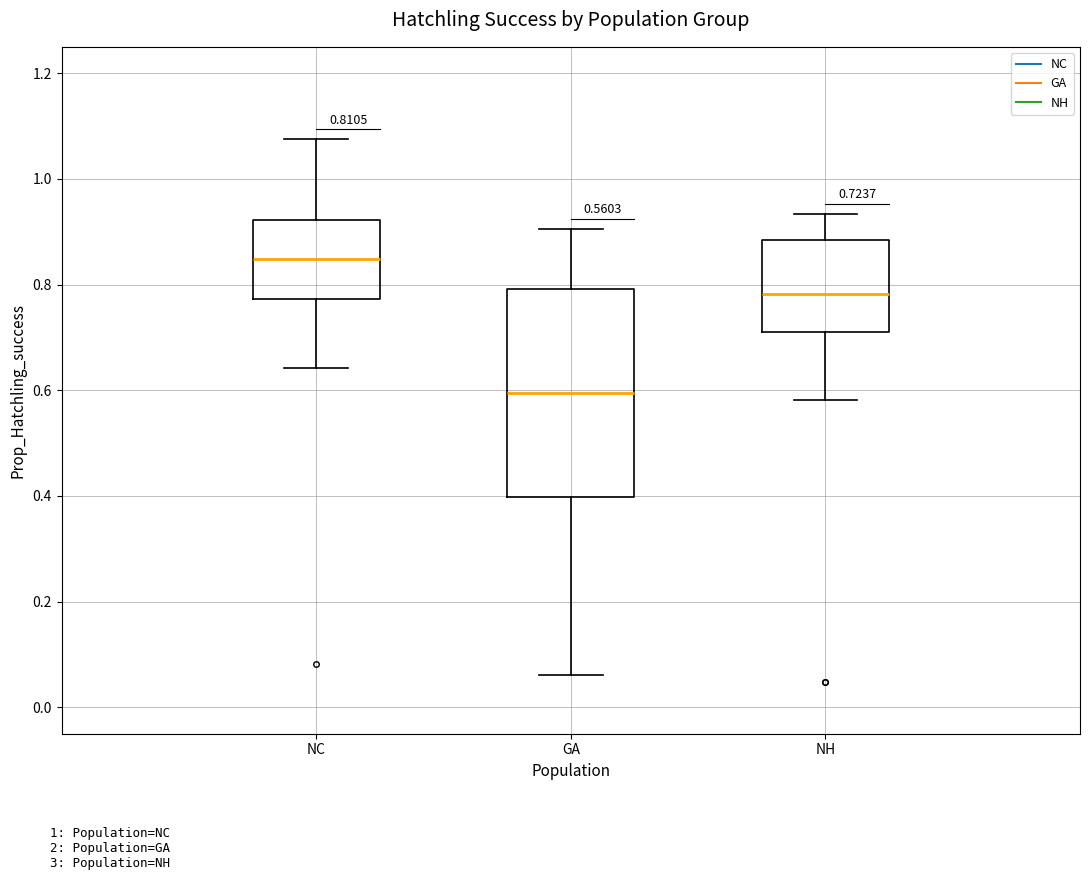

Which box is the tallest, from its lower edge to its upper edge?

GA